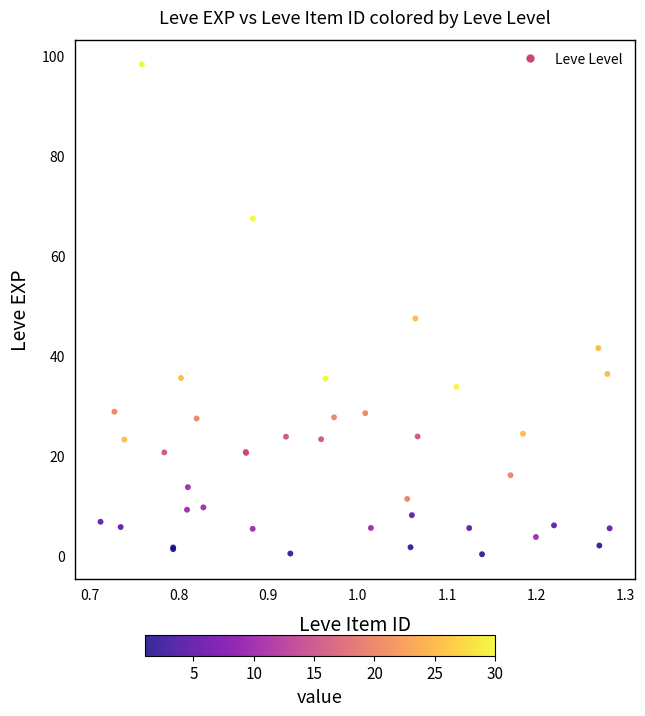

What Y value in the scatter plot is closest to 49?

47.4